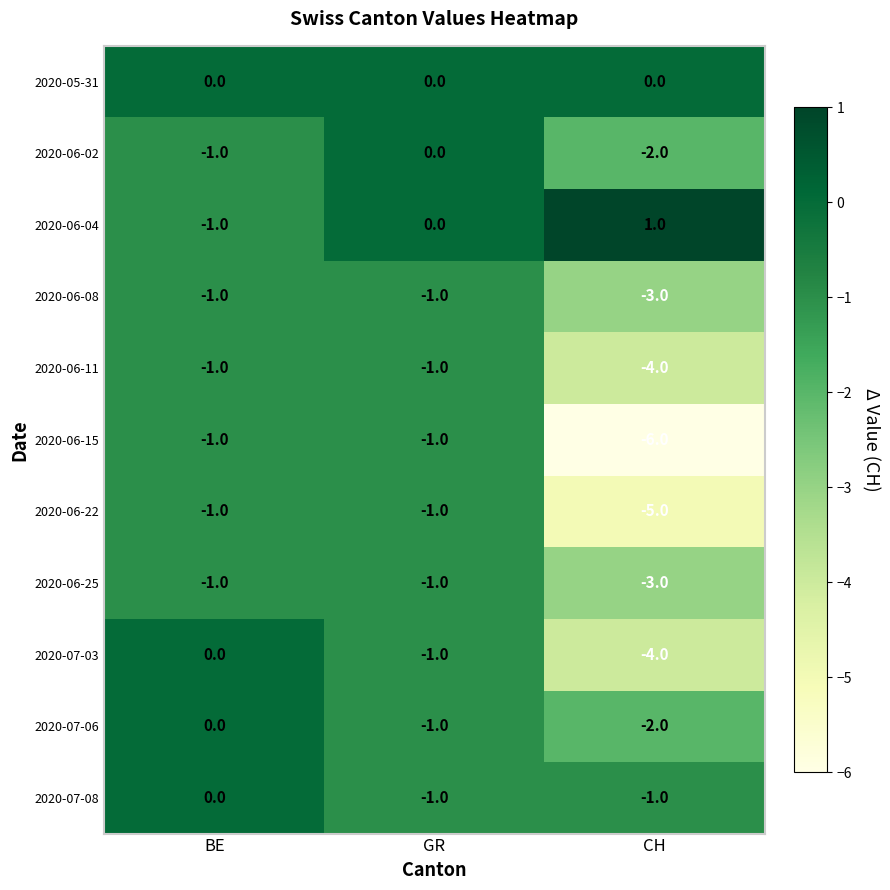

At which category is the sum across all series the highest?

BE